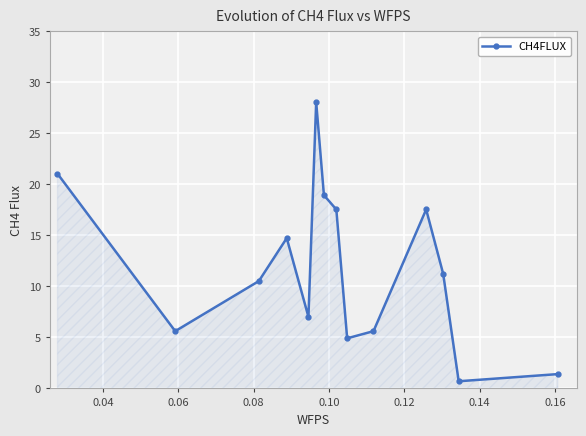

What is the value of the 10th point from the left?

5.6